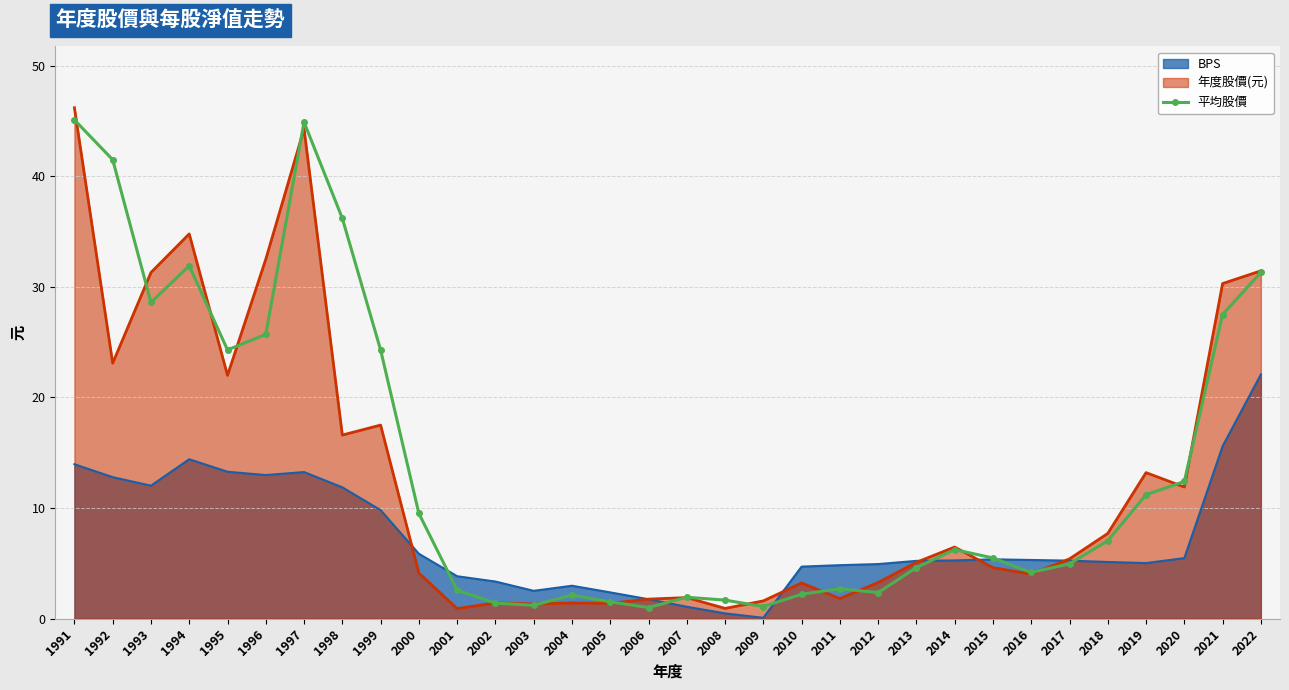

Between 1996 and 2006, which series saw the biggest shift?

年度股價(元)